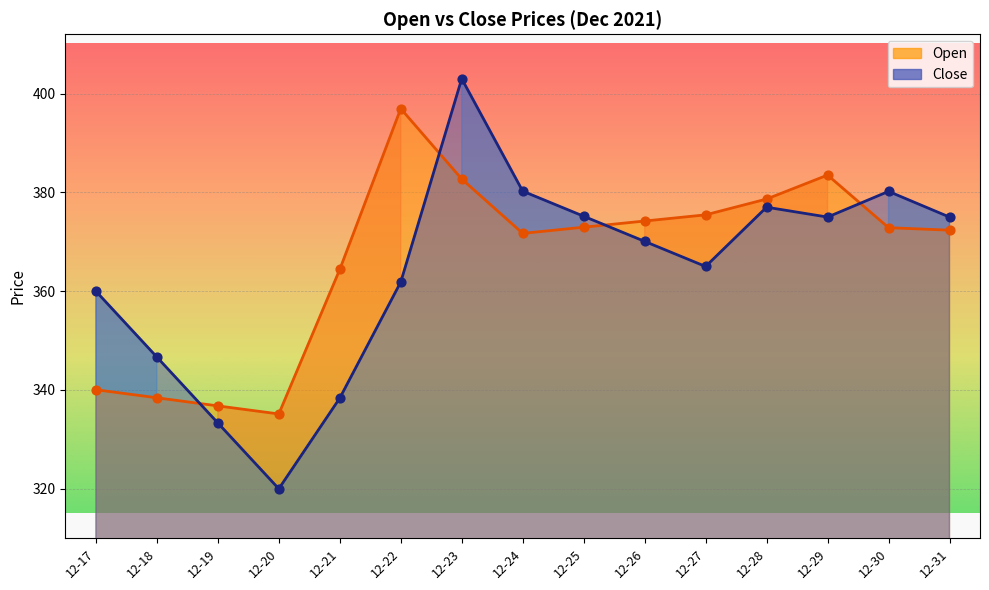

Which series reaches the minimum Y coordinate?

Close